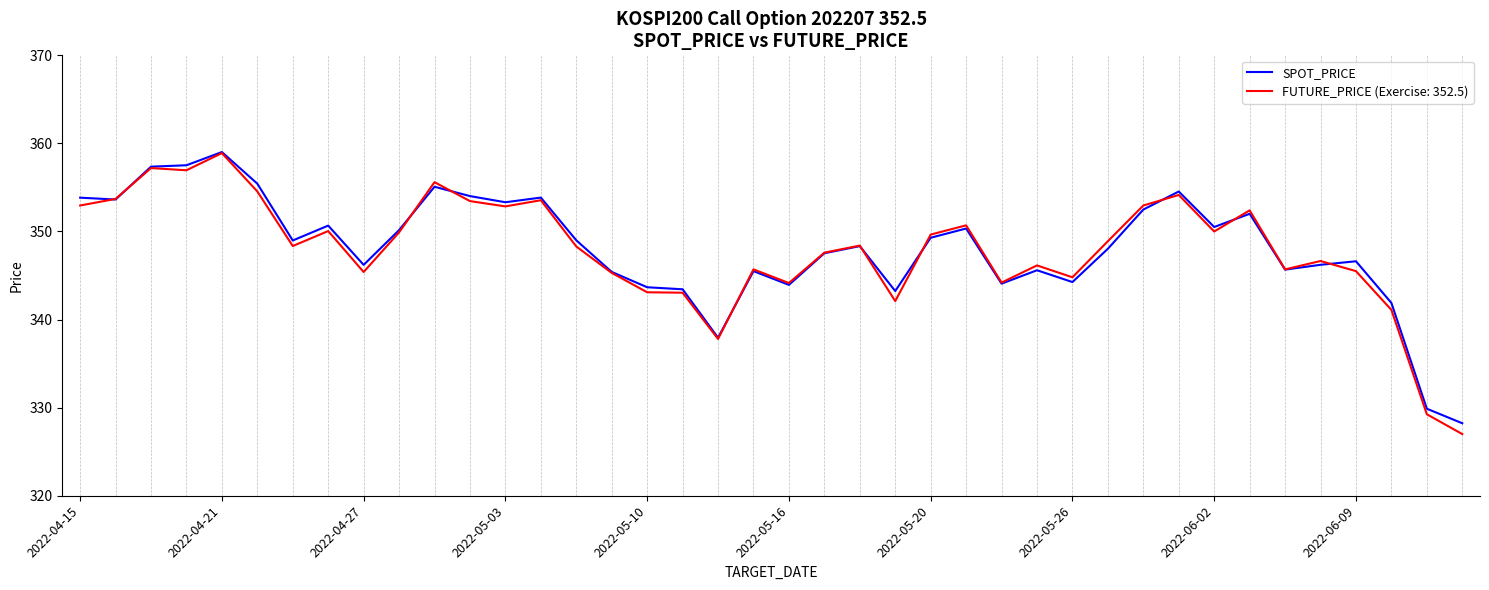

What is the minimum value shown in the chart?

327.0